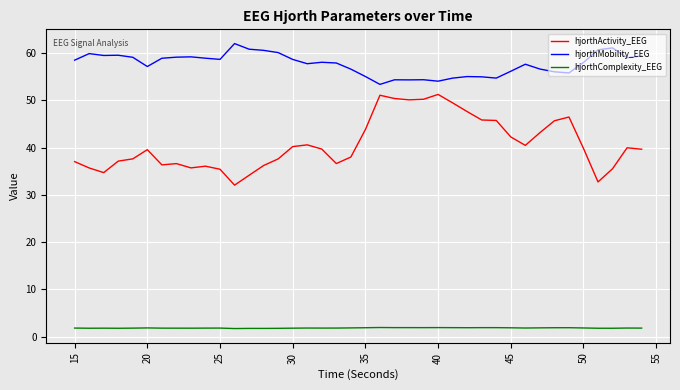

True or false: hjorthComplexity_EEG and hjorthMobility_EEG intersect in this chart.

False